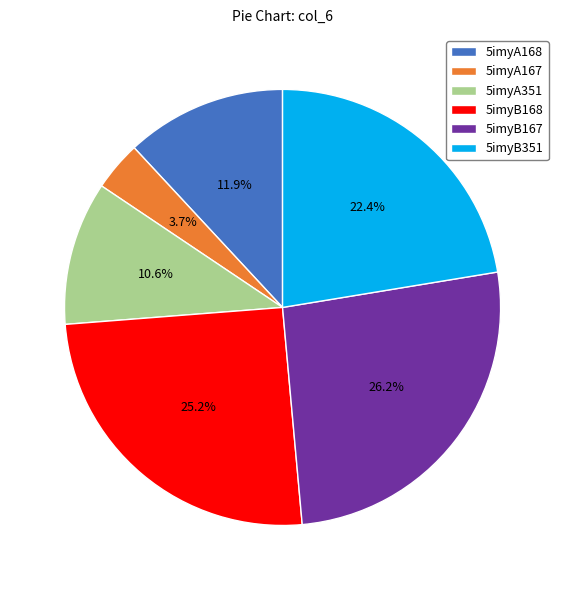

What is the largest slice in the pie chart?

5imyB167